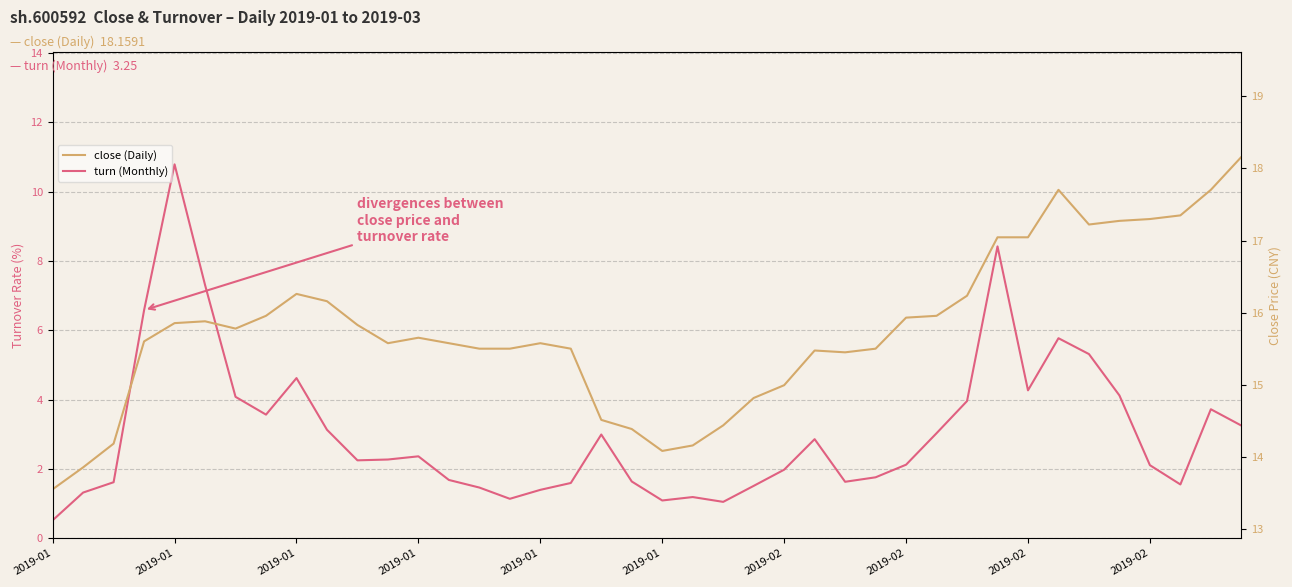

The value of close (Daily) at 10 is 24.4. True or false?

False